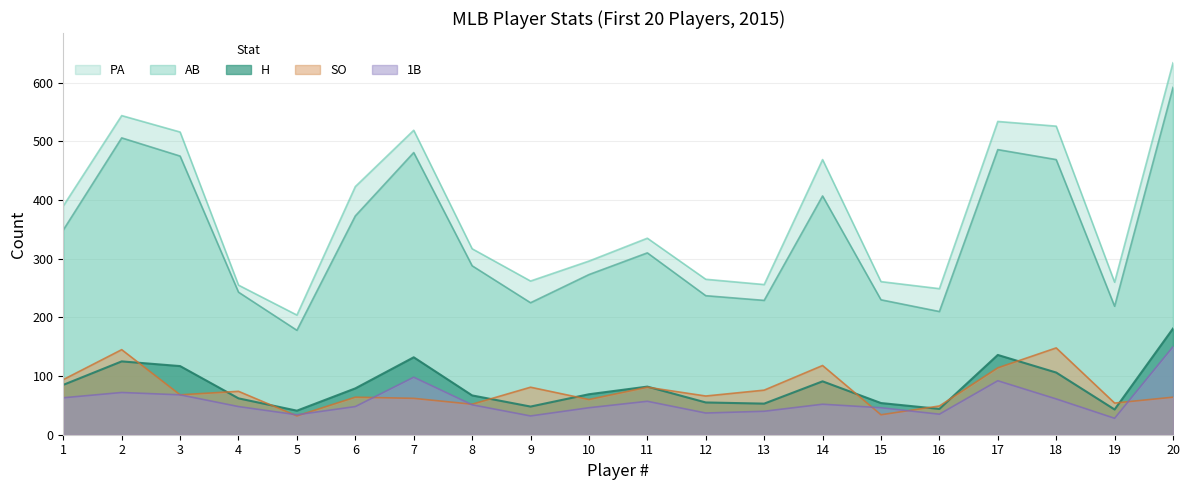

Is it true that PA equals 526 at 18?

True